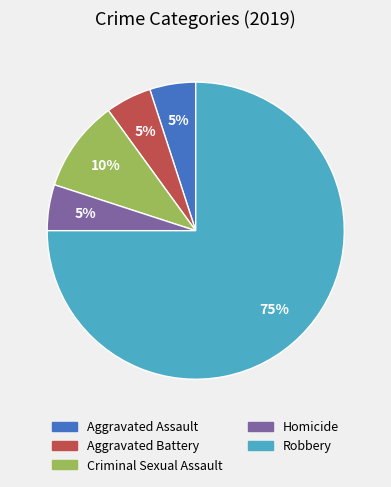

Is there a majority slice in this chart?

Yes